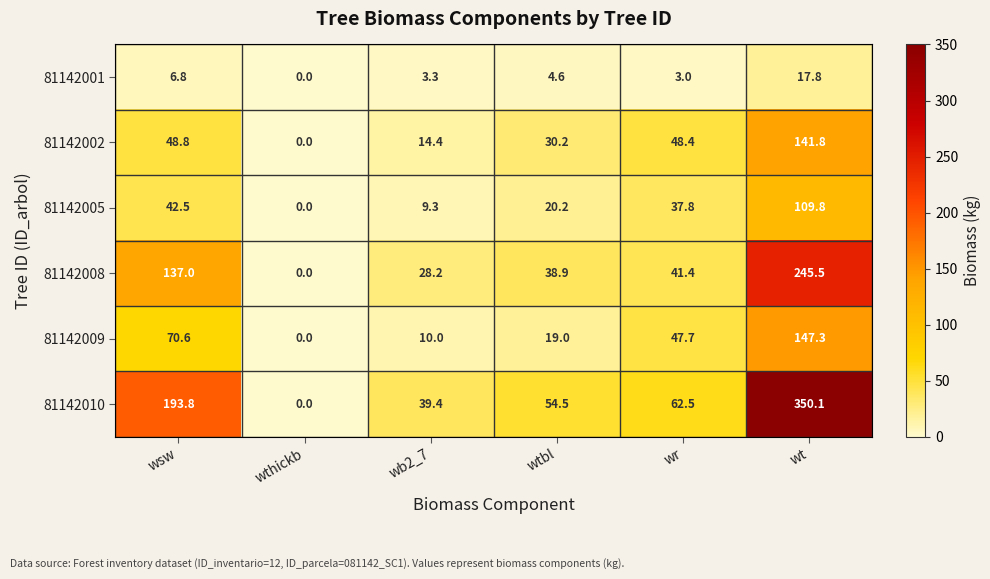

Is it true that 81142010 equals -228.5 at wthickb?

False